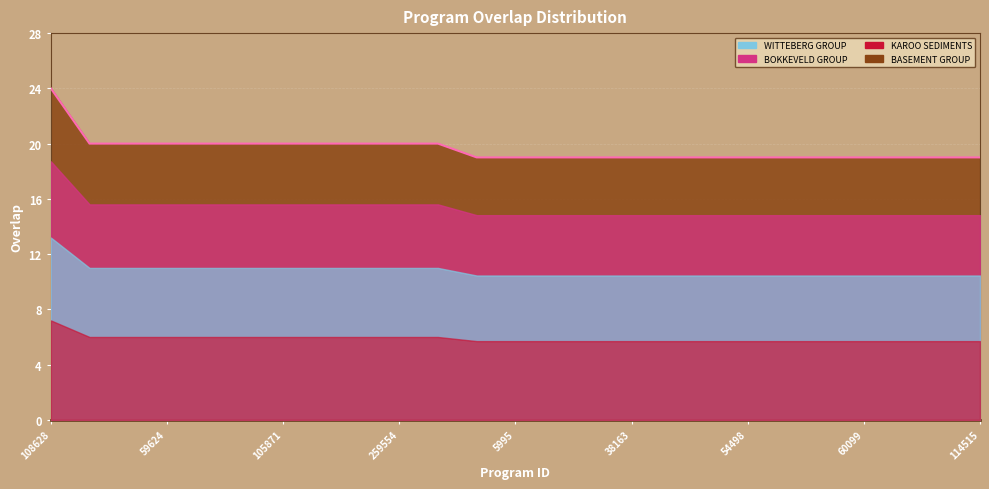

What is the maximum value shown in the chart?

24